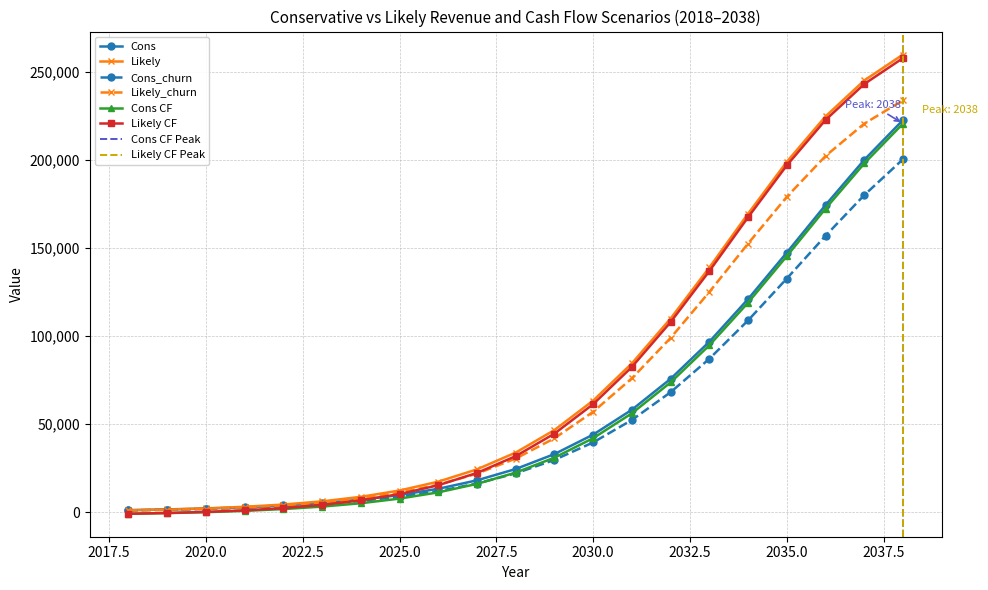

Reading right to left, extract all data points from this chart.

Cons: 222708.0	200088.0	174420.0	147444.0	121044.0	96816.0	75732.0	58188.0	44064.0	33012.0	24528.0	18108.0	13308.0	9756.0	7128.0	5220.0	3816.0	2796.0	2064.0	1536.0	1152.0
Likely: 259896.0	245172.0	224760.0	198984.0	169512.0	138960.0	109992.0	84504.0	63372.0	46644.0	33864.0	24336.0	17352.0	12324.0	8724.0	6168.0	4356.0	3084.0	2196.0	1584.0	1152.0
Cons_churn: 200436.0	180072.0	156972.0	132696.0	108936.0	87132.0	68148.0	52368.0	39648.0	29700.0	22068.0	16296.0	11976.0	8772.0	6408.0	4692.0	3432.0	2508.0	1848.0	1380.0	1032.0
Likely_churn: 233904.0	220644.0	202284.0	179076.0	152556.0	125064.0	98988.0	76044.0	57024.0	41976.0	30468.0	21900.0	15612.0	11088.0	7848.0	5544.0	3912.0	2772.0	1968.0	1416.0	1032.0
Cons CF: 220681.6	198061.6	172393.6	145417.6	119017.6	94789.6	73705.6	56161.6	42037.6	30985.6	22501.6	16081.6	11281.6	7729.6	5101.6	3193.6	1789.6	769.6	37.6	-490.4	-874.4
Likely CF: 257869.6	243145.6	222733.6	196957.6	167485.6	136933.6	107965.6	82477.6	61345.6	44617.6	31837.6	22309.6	15325.6	10297.6	6697.6	4141.6	2329.6	1057.6	169.6	-442.4	-874.4